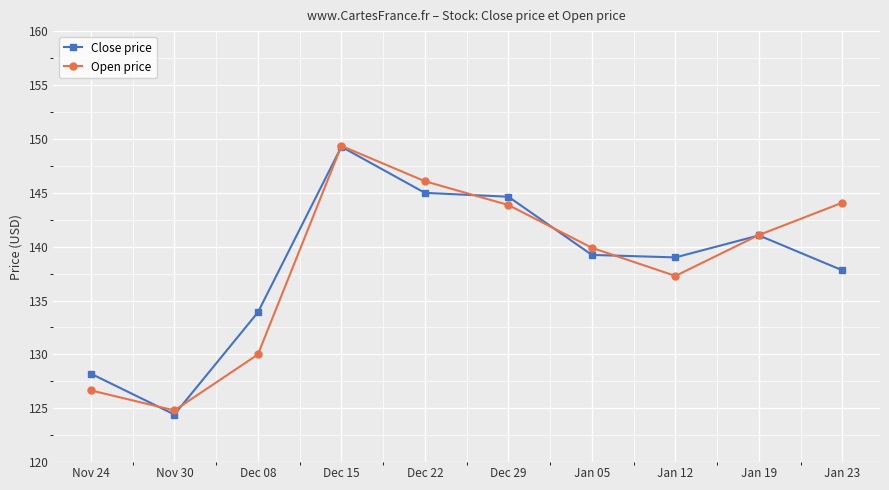

Which series has the widest spread of values?

Close price